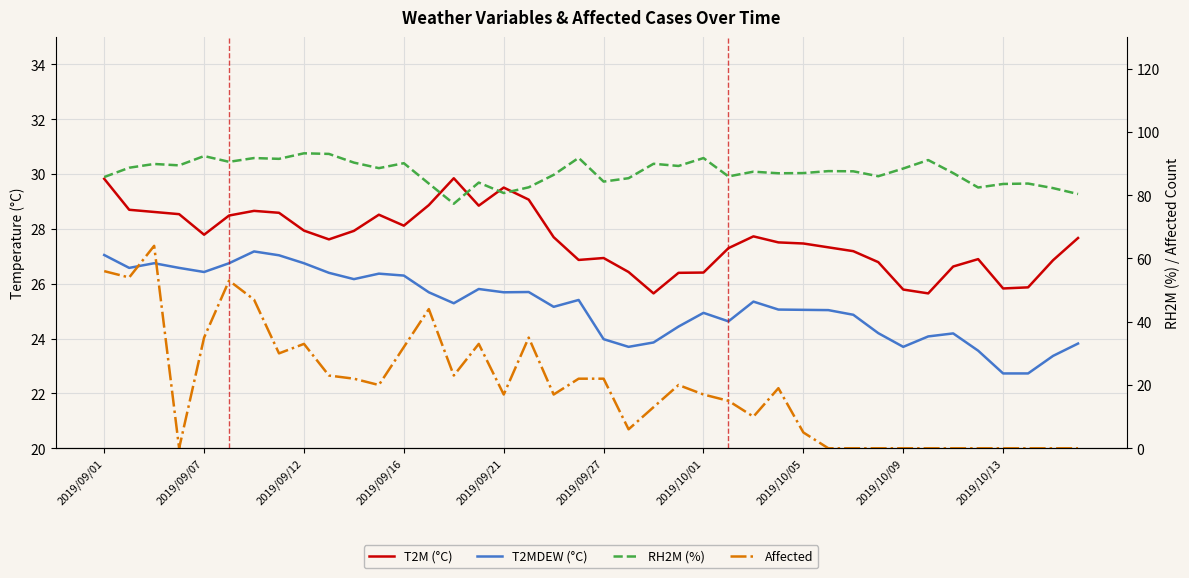

How many categories are shown in the chart?

40